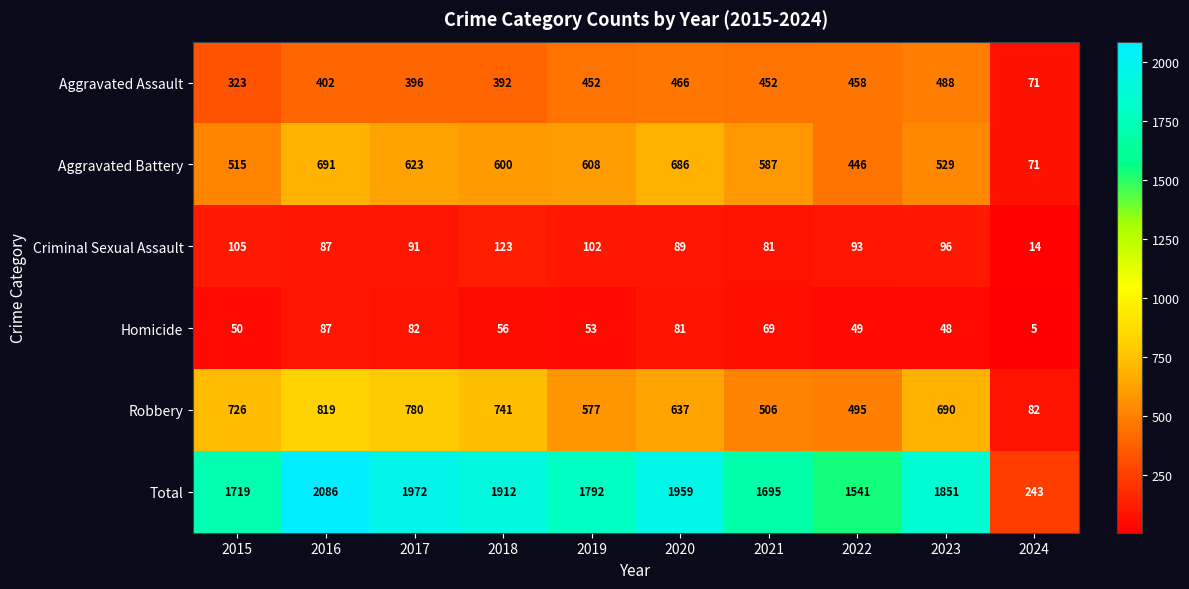

List the series in order of their peak value, lowest first.

Homicide, Criminal Sexual Assault, Aggravated Assault, Aggravated Battery, Robbery, Total